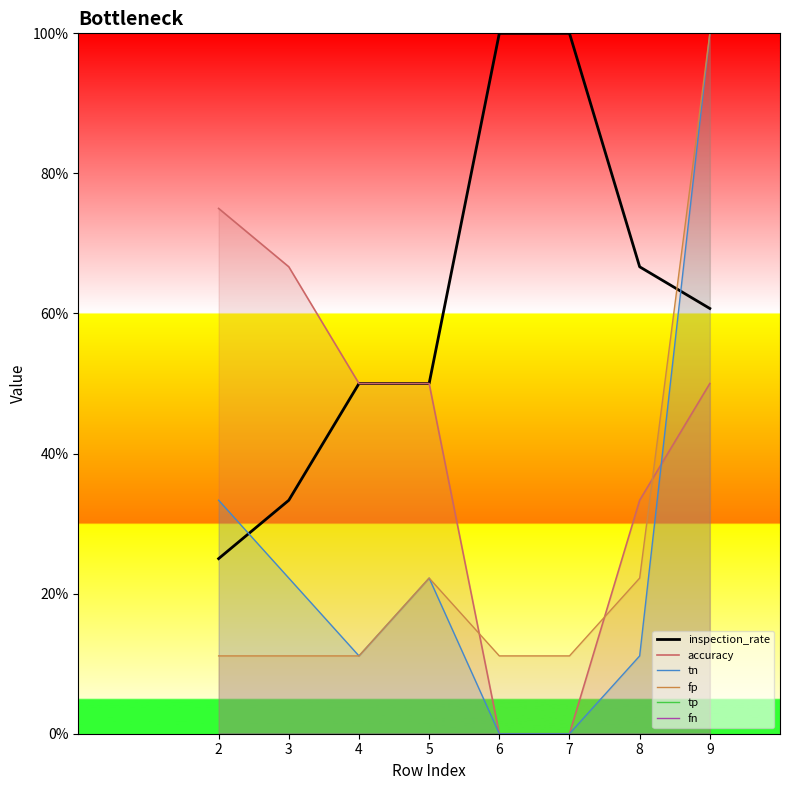

What is the highest value of the fp series?

1.0